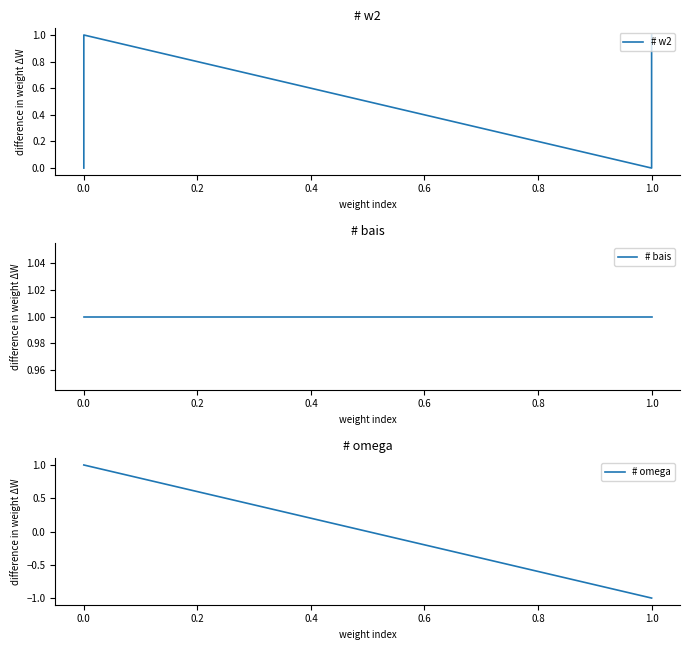

Is this an area chart (filled region under the line)?

No